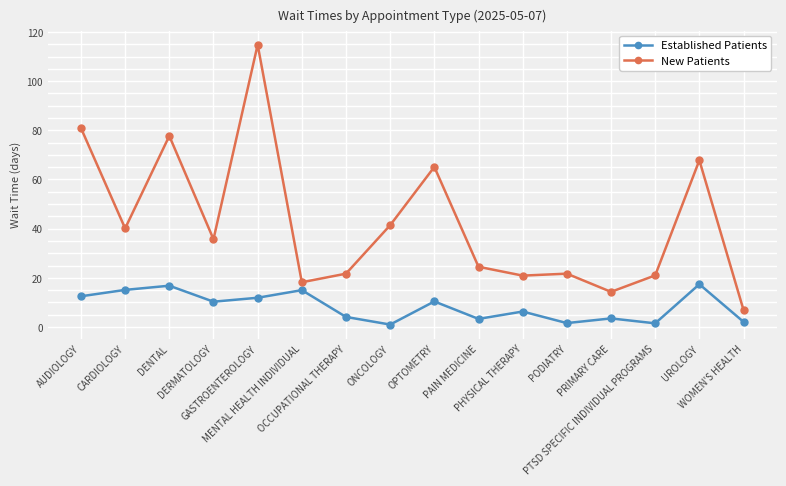

True or false: Established Patients has more than 2 points higher than both neighbors.

True